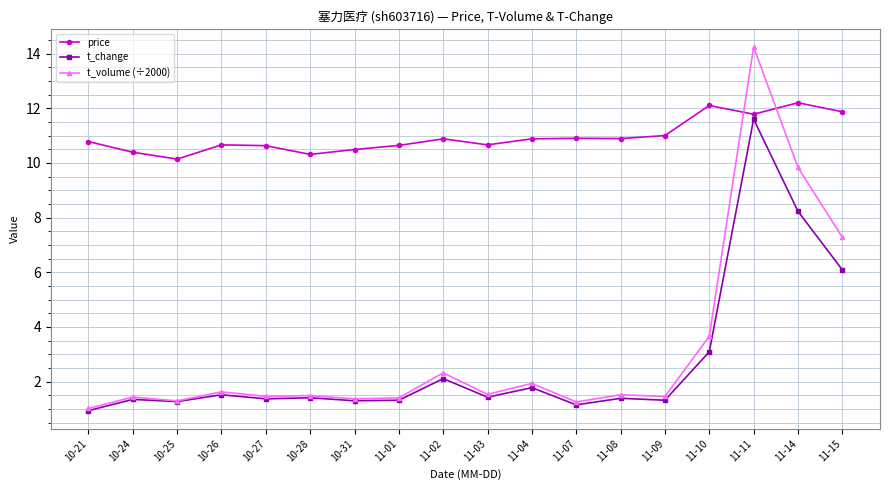

What is the sum of the t_change values at 11-10 and 10-27?

4.5